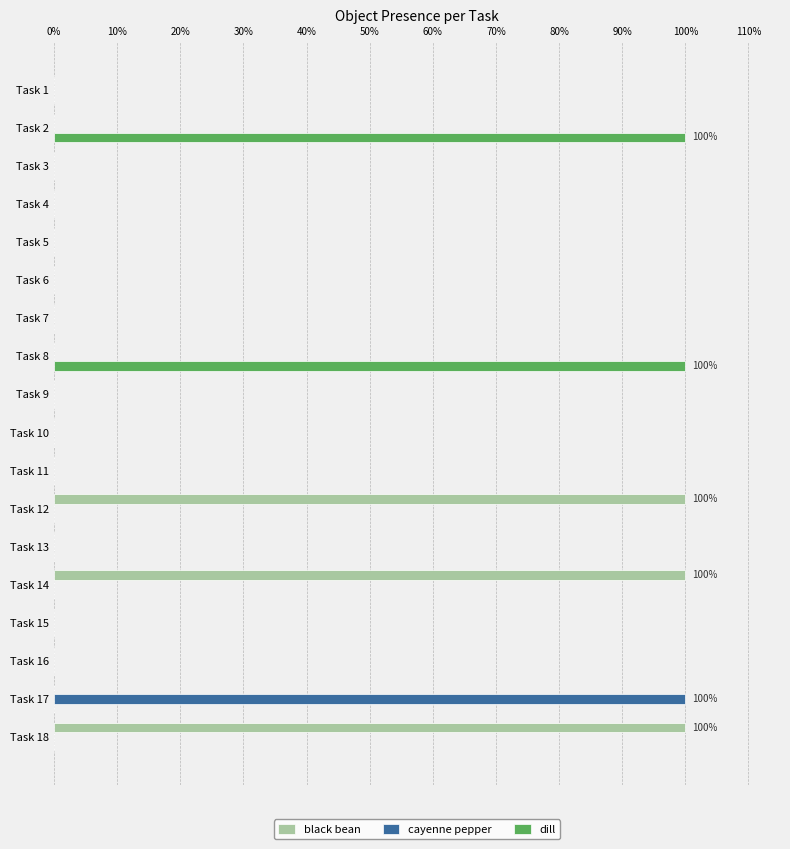

Between Task 13 and Task 17, which series saw the biggest shift?

cayenne pepper